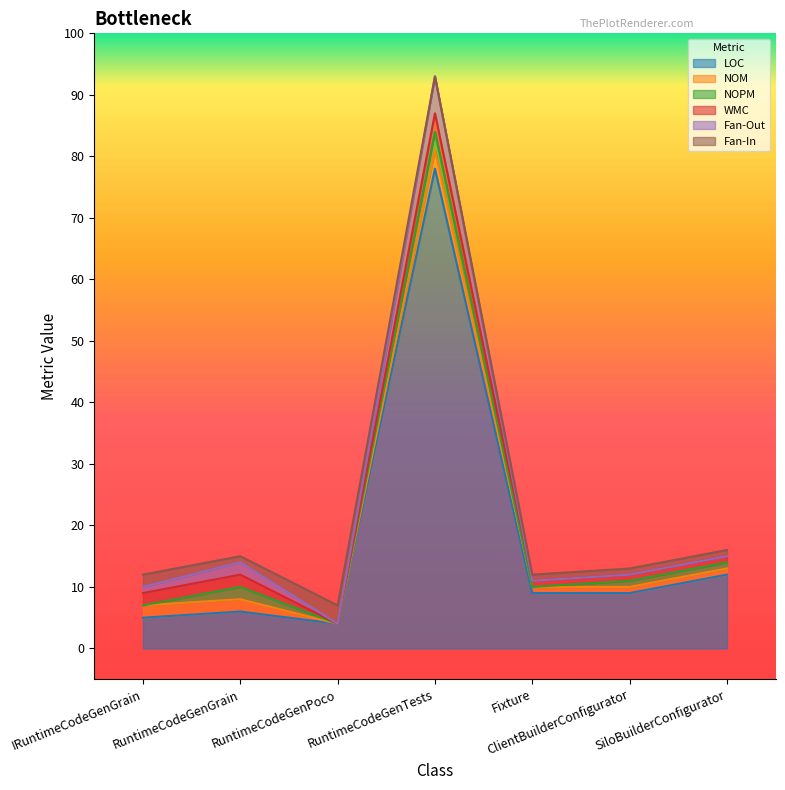

At which label does LOC first exceed 9?

RuntimeCodeGenTests